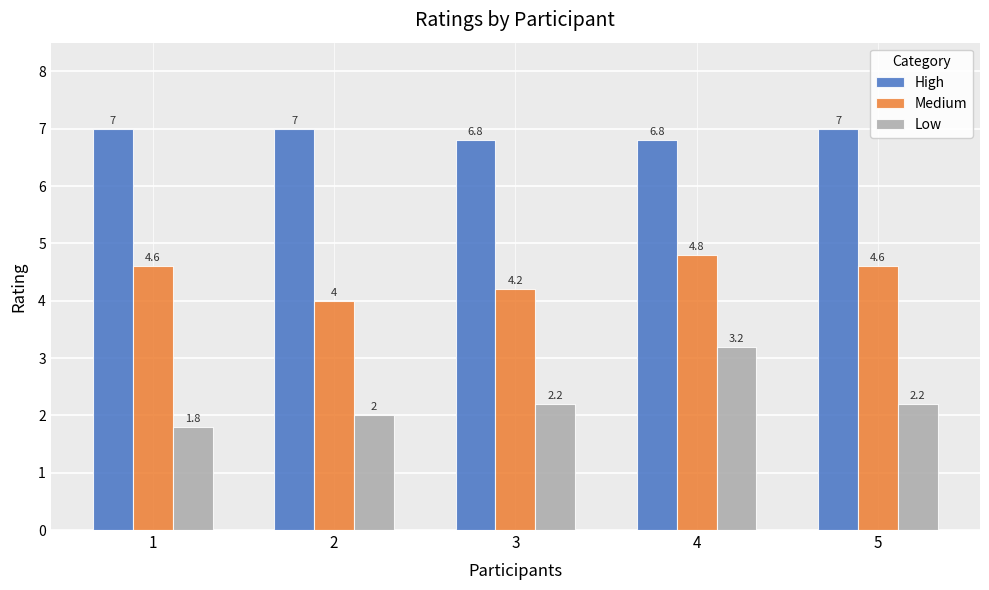

Reading left to right, list all the values displayed in this chart.

High: 1=7.0	2=7.0	3=6.8	4=6.8	5=7.0
Medium: 1=4.6	2=4.0	3=4.2	4=4.8	5=4.6
Low: 1=1.8	2=2.0	3=2.2	4=3.2	5=2.2